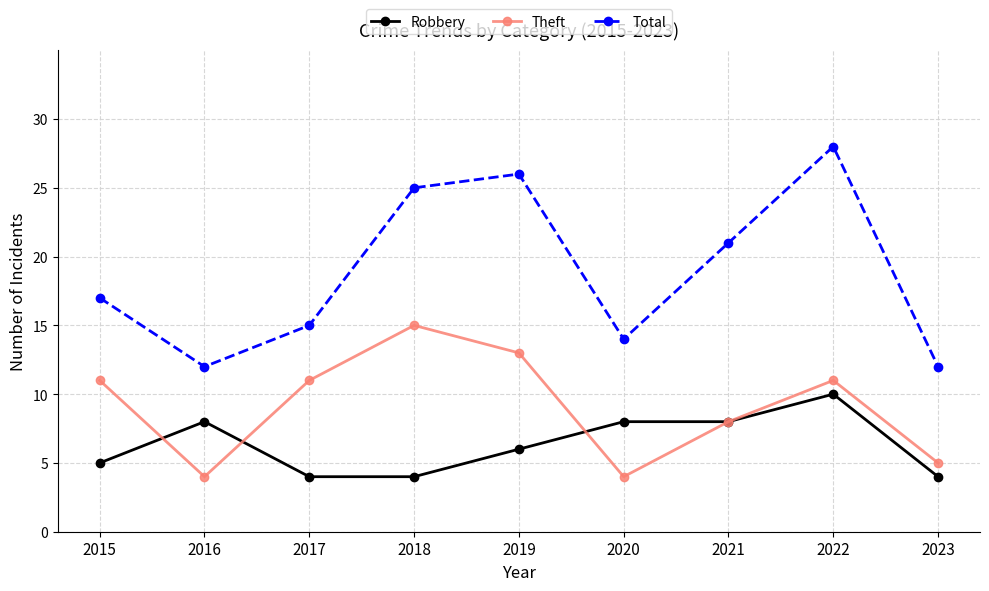

What is the spread (max minus min) of values at 2017?

11